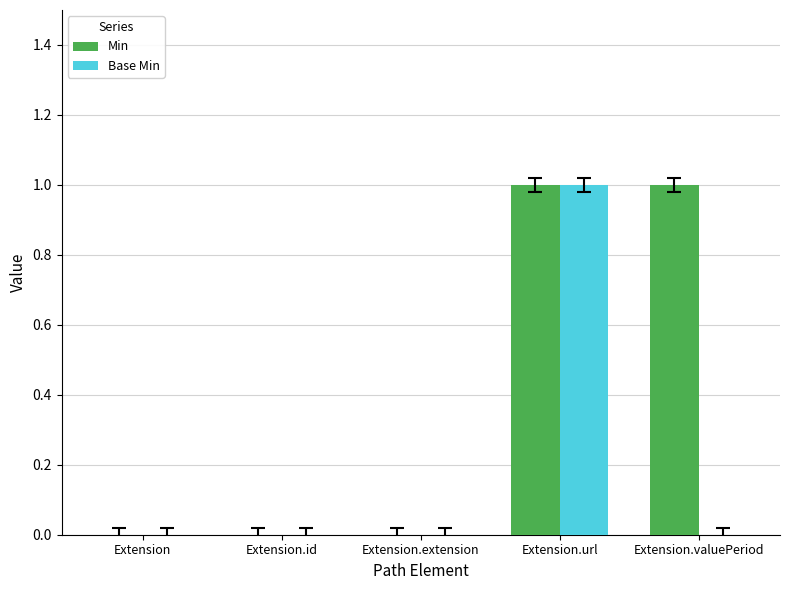

Is the value of Min at Extension.extension greater than the value of Base Min at Extension.url?

No